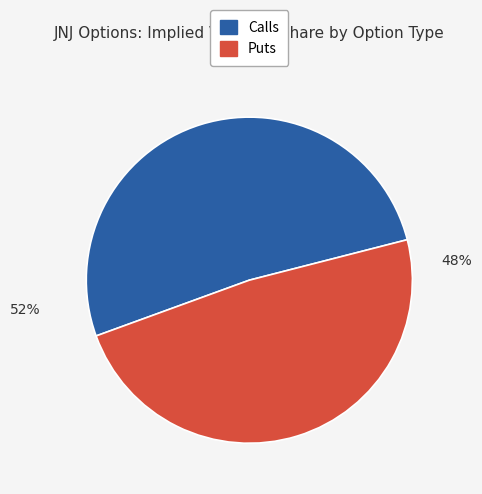

To the nearest percent, what is the average slice percentage?

50%